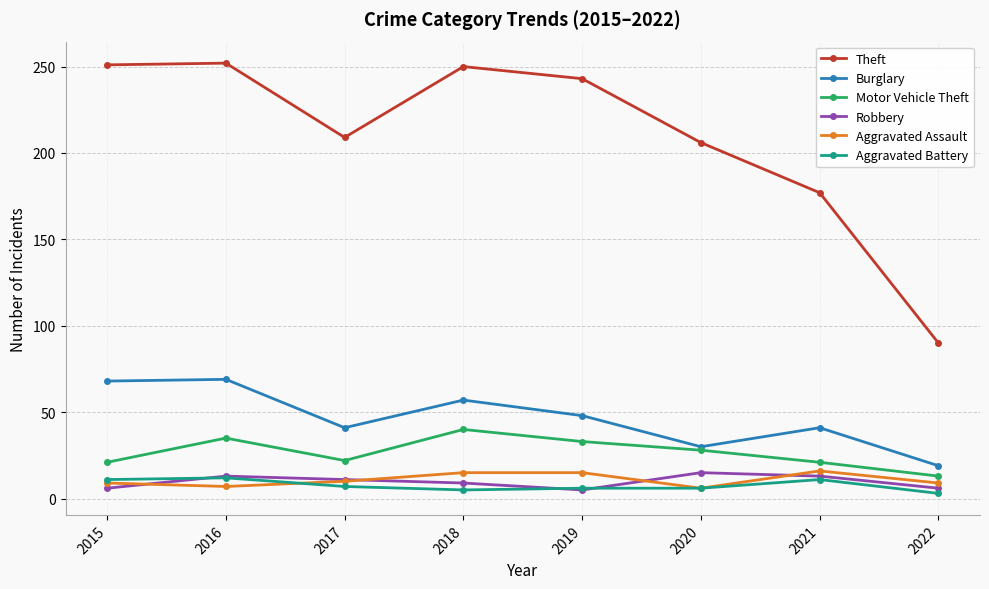

What is the maximum value shown in the chart?

252